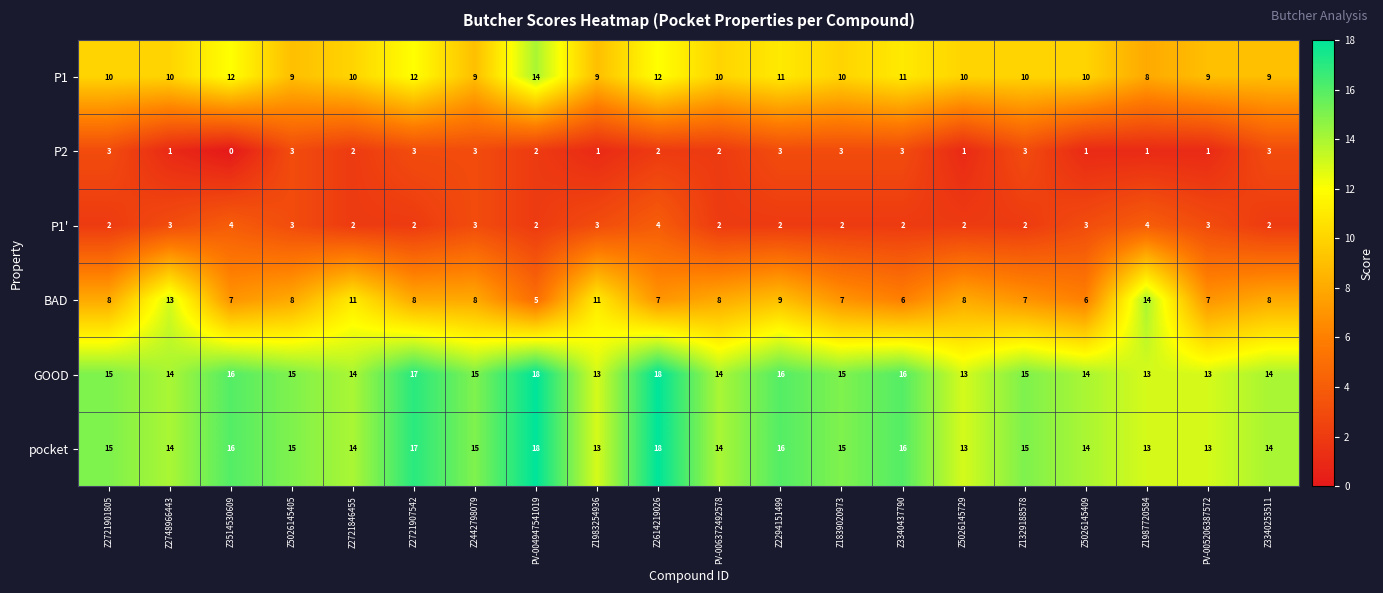

Where does the P2 series first go above 2?

Z2721901805